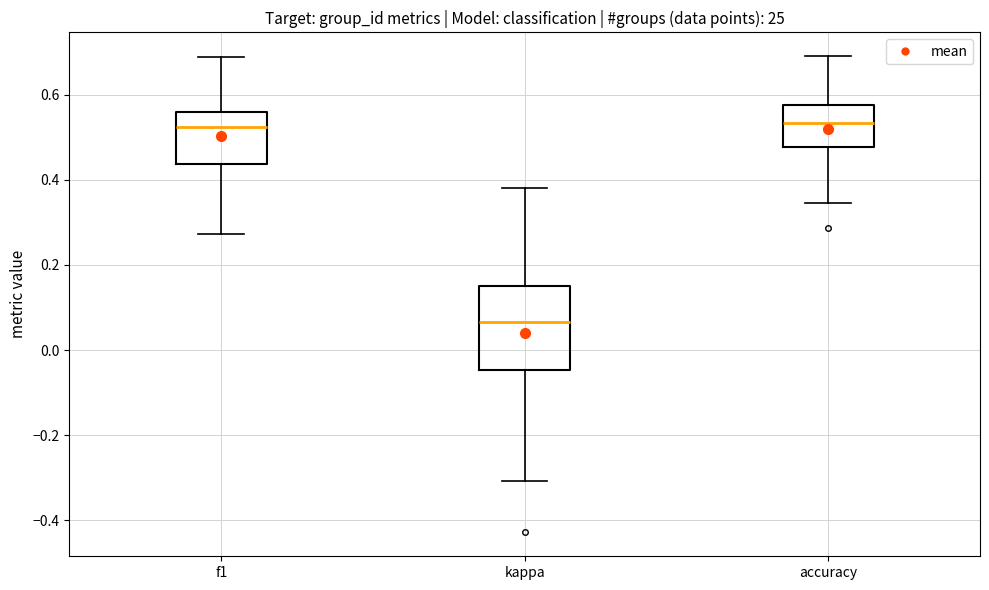

Reading left to right, read every box against the y-axis: the position of its median line, the range the box covers, and the ends of its whiskers. The values are not printed on the chart, so give them approximately, as read against the axis.

f1: median 0.52, box 0.44 to 0.56, whiskers 0.28 to 0.68
kappa: median 0.06, box -0.04 to 0.16, whiskers -0.30 to 0.38
accuracy: median 0.54, box 0.48 to 0.58, whiskers 0.34 to 0.70